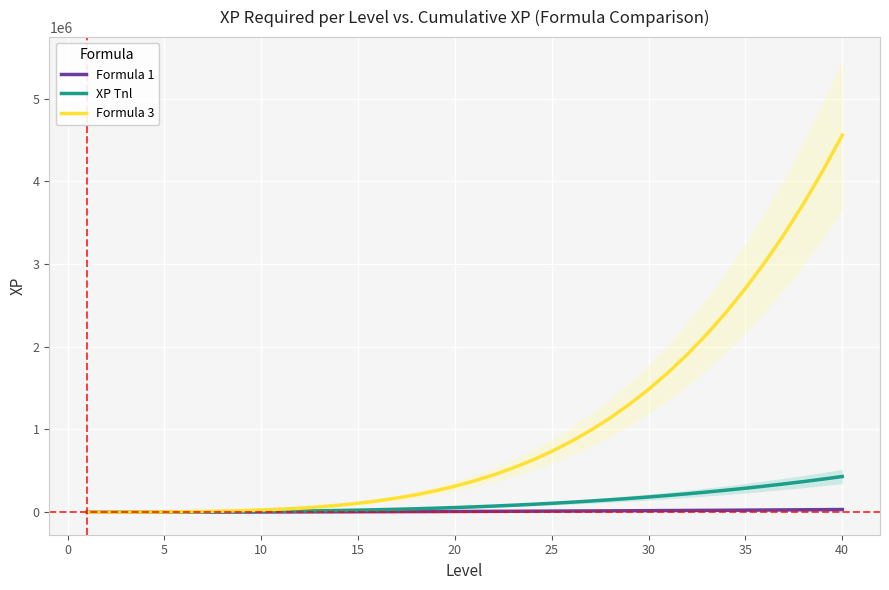

What is the difference between the Formula 3 values at 40 and 5?

4556300